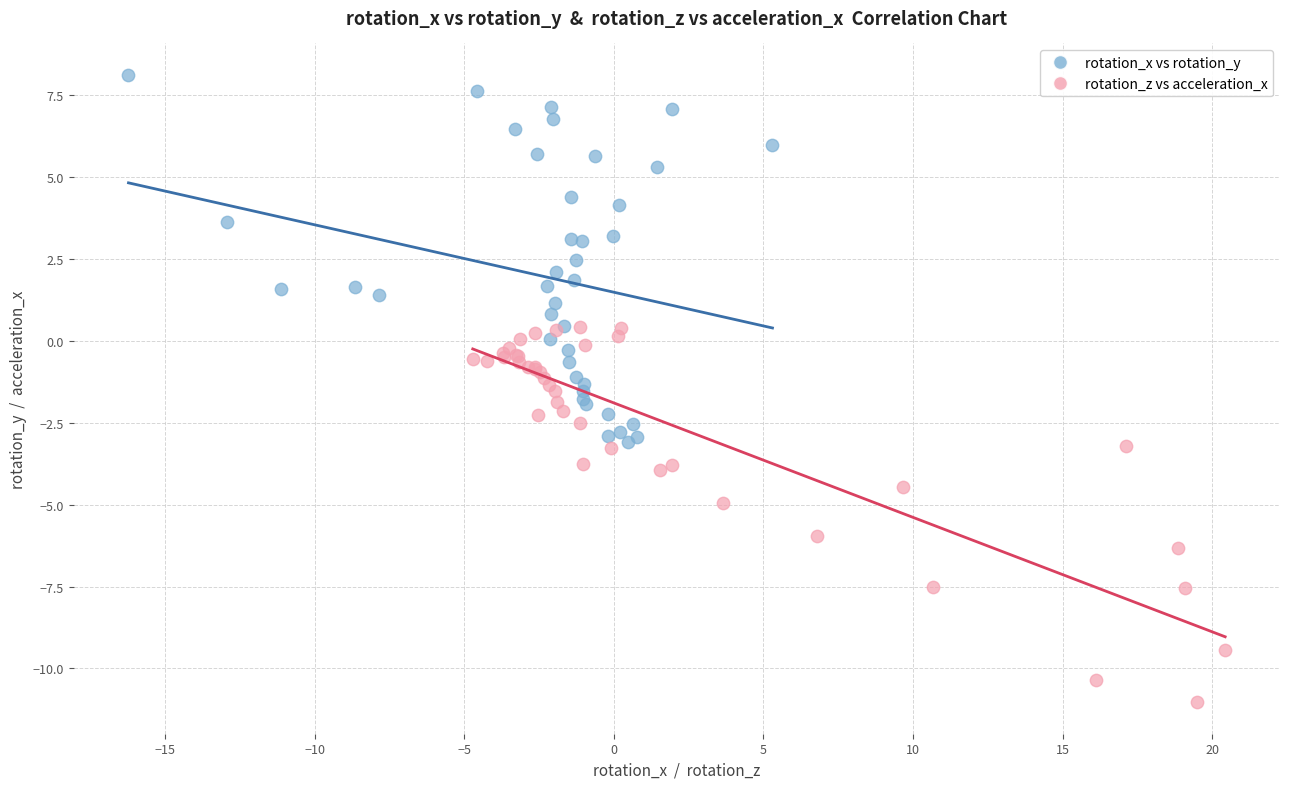

What are all the series names shown in the legend?

rotation_x vs rotation_y, rotation_z vs acceleration_x